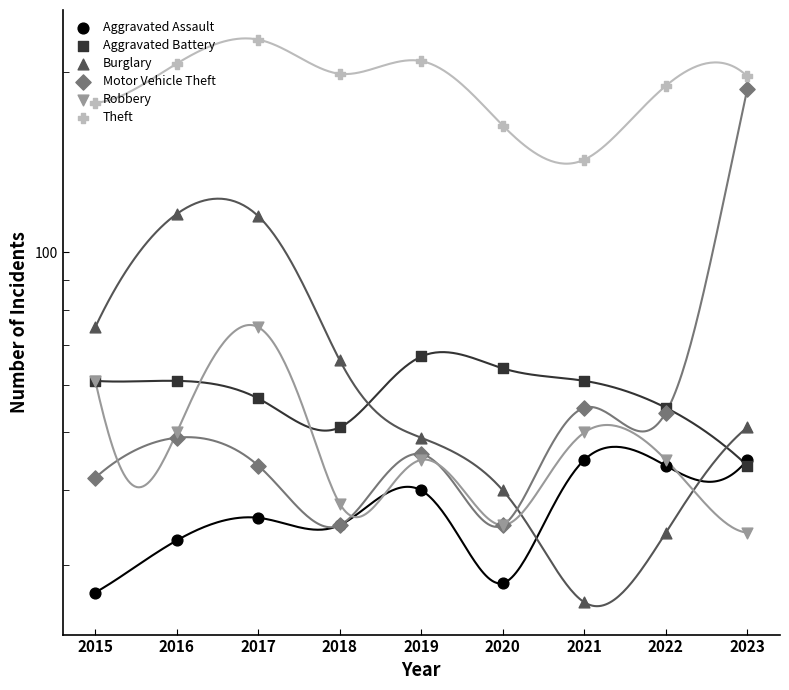

Which series contains the lowest Y value?

Burglary